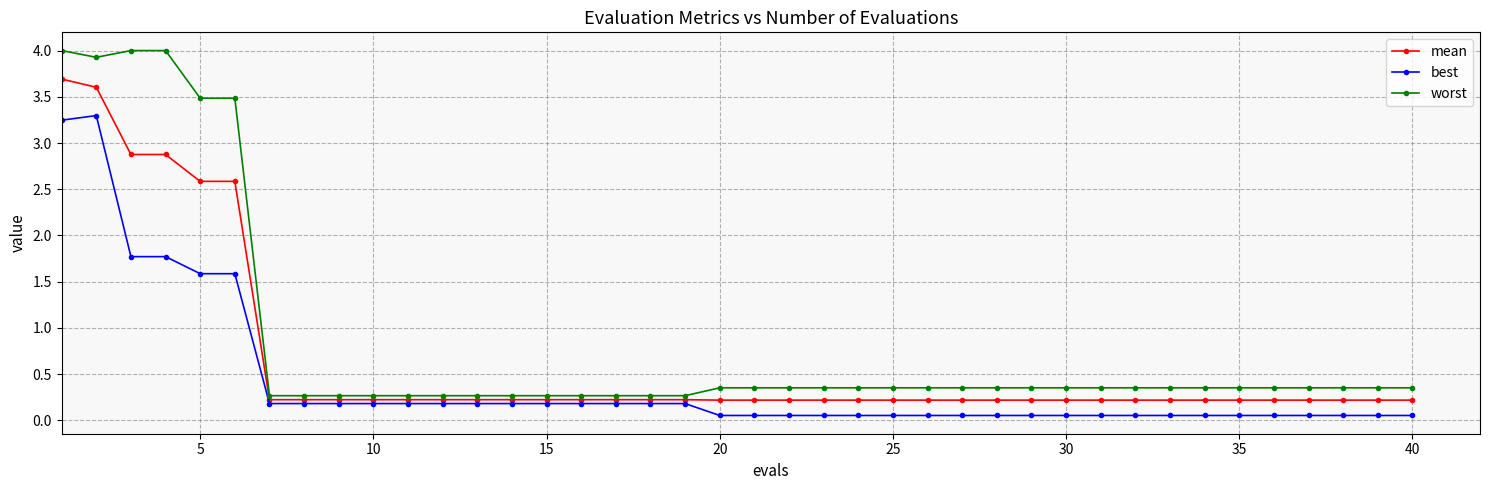

What are all the series names shown in the legend?

mean, best, worst